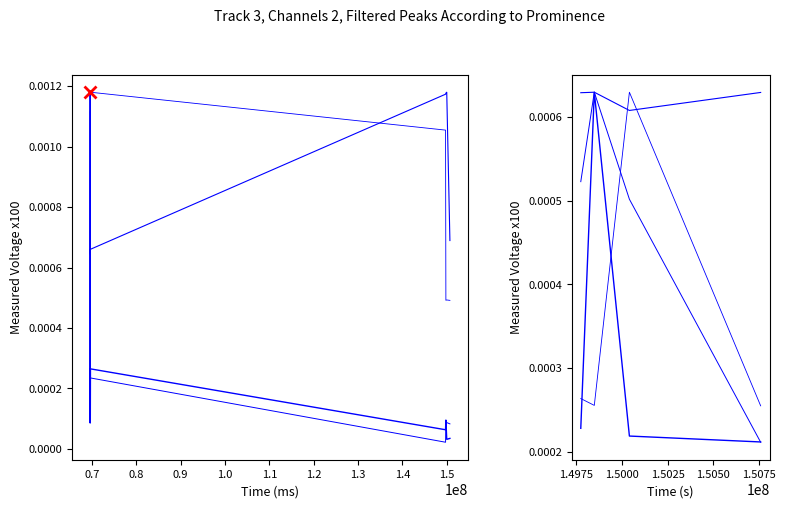

At which category is the sum across all series the highest?

0.7